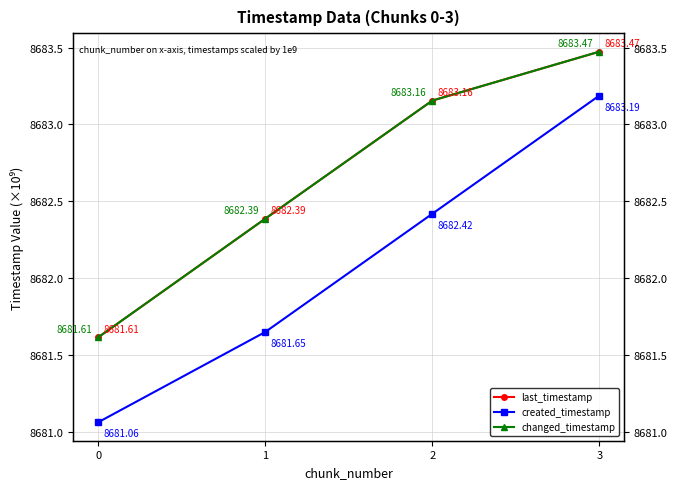

What is the sum of all changed_timestamp values?

34730.6